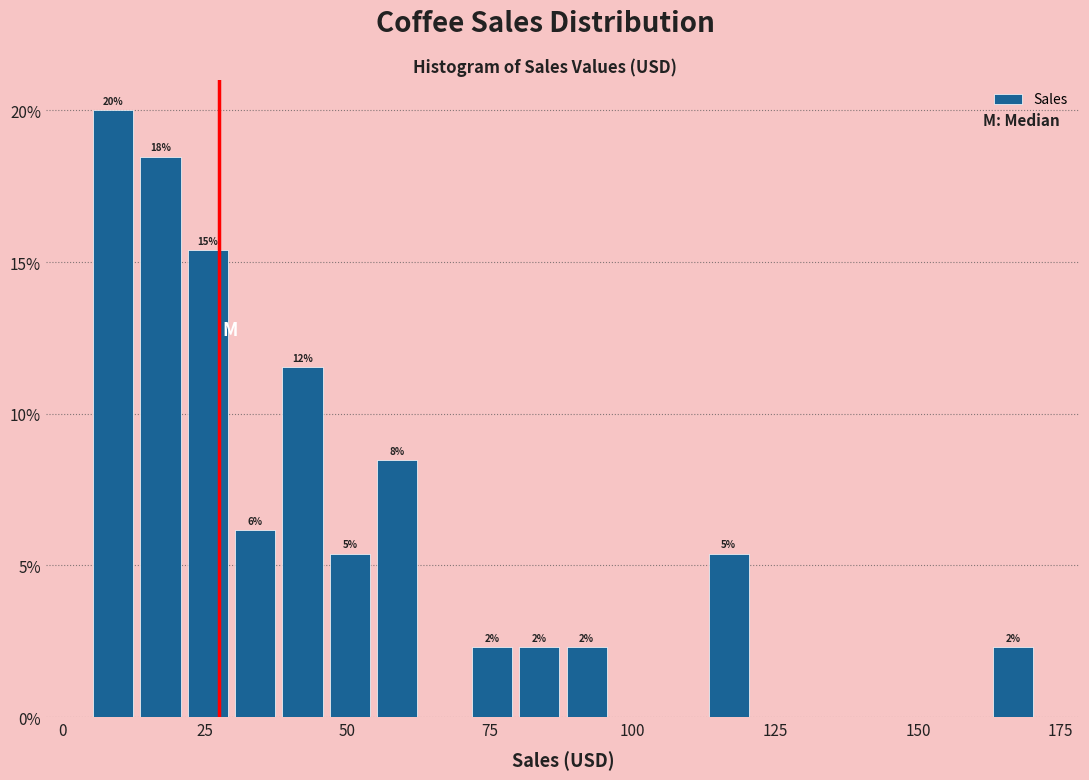

Read against the x-axis, roughly where is the centre of the tallest bar?

10